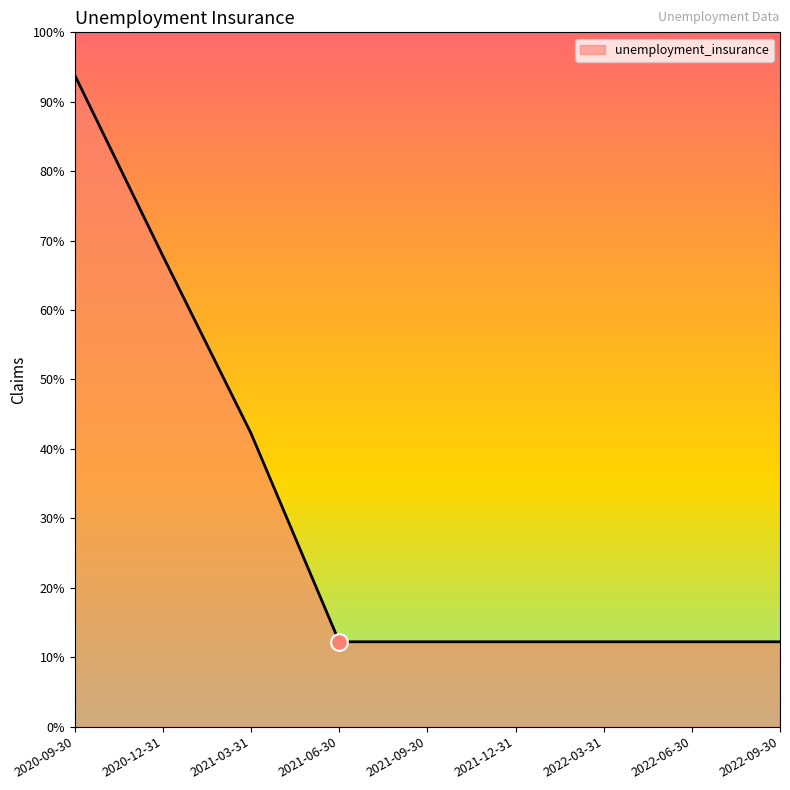

What is the label of the 7th point from the left?

2022-03-31